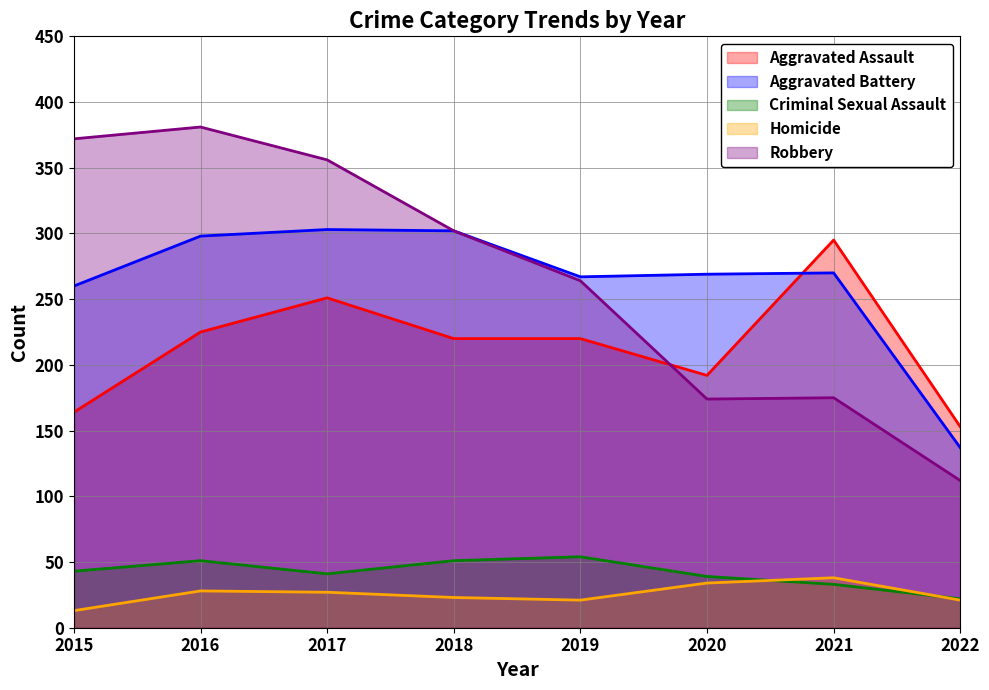

True or false: Aggravated Assault and Criminal Sexual Assault intersect in this chart.

False